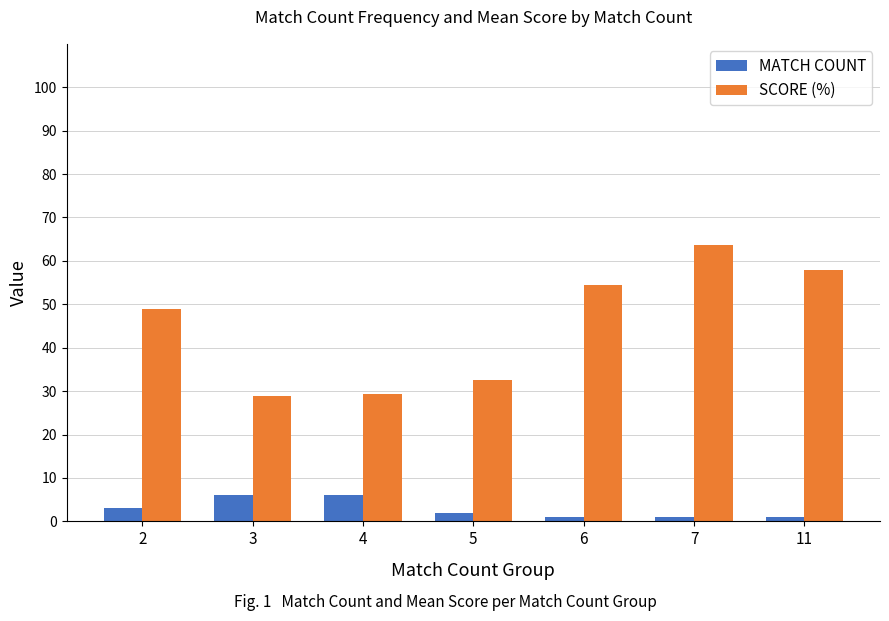

Rank the series by their average value, from highest to lowest.

SCORE (%), MATCH COUNT